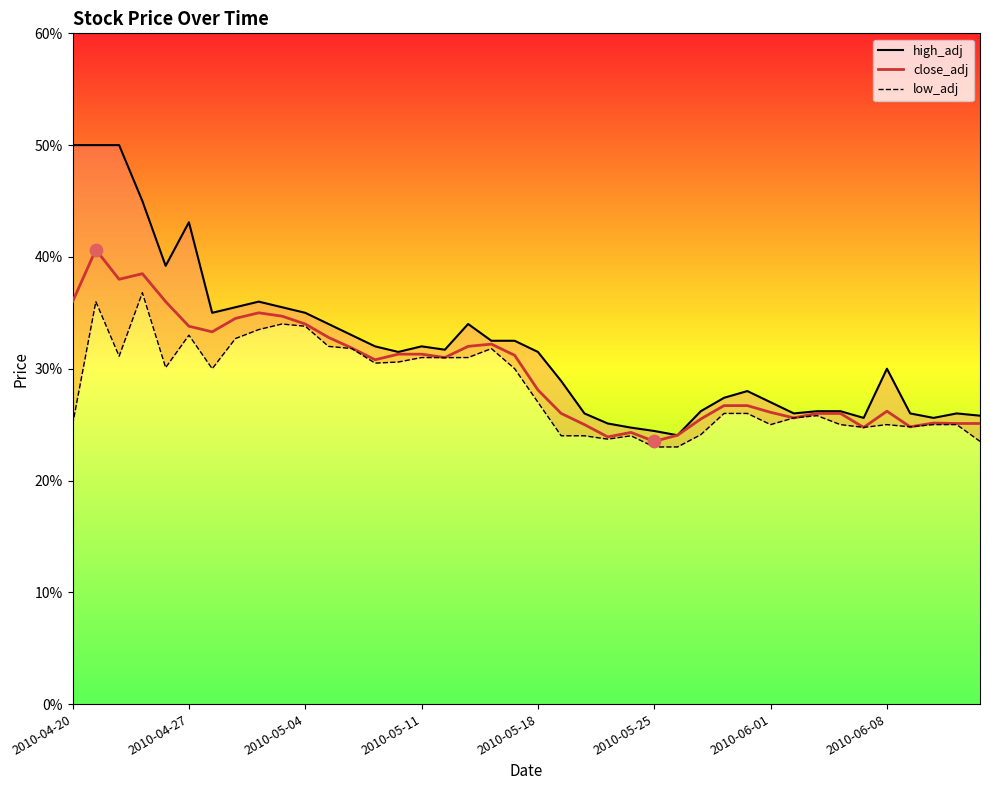

At which category is the sum across all series the highest?

2010-04-21